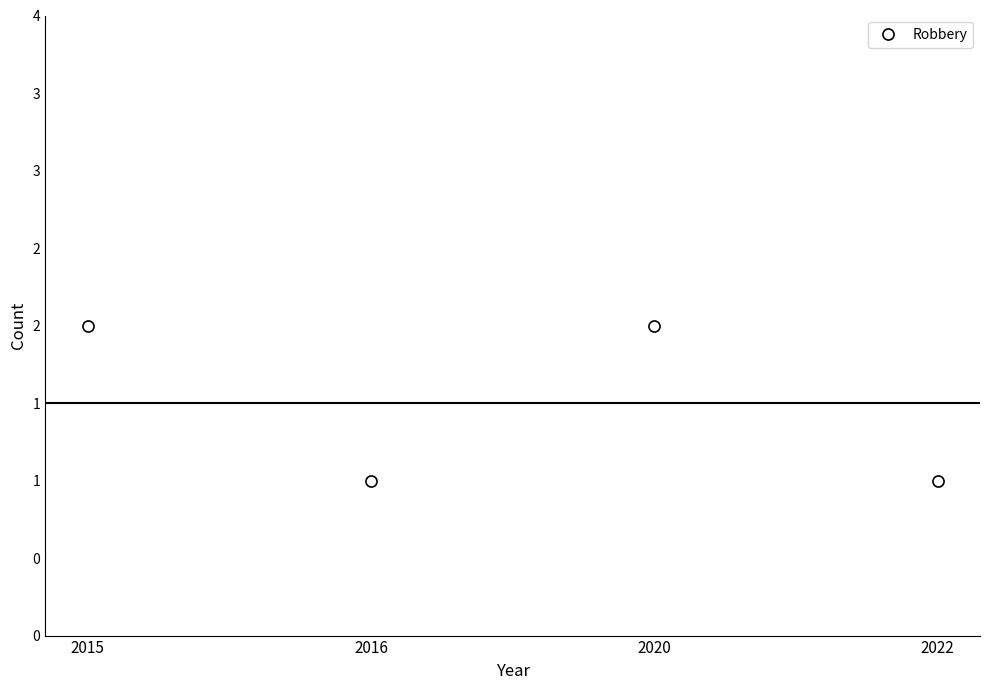

Does the chart have visible grid lines?

No